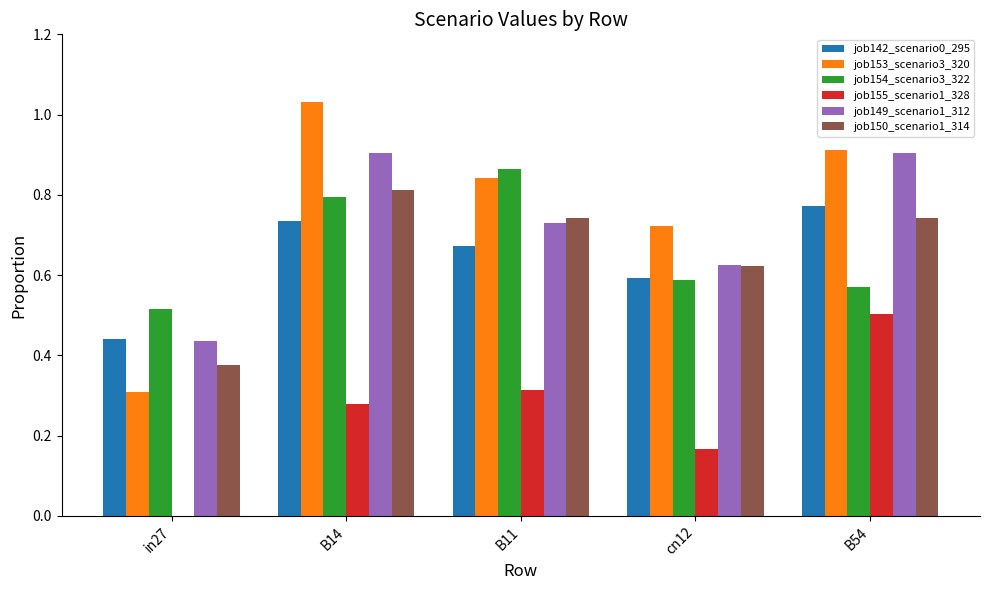

Which series changed the most between in27 and B14?

job153_scenario3_320